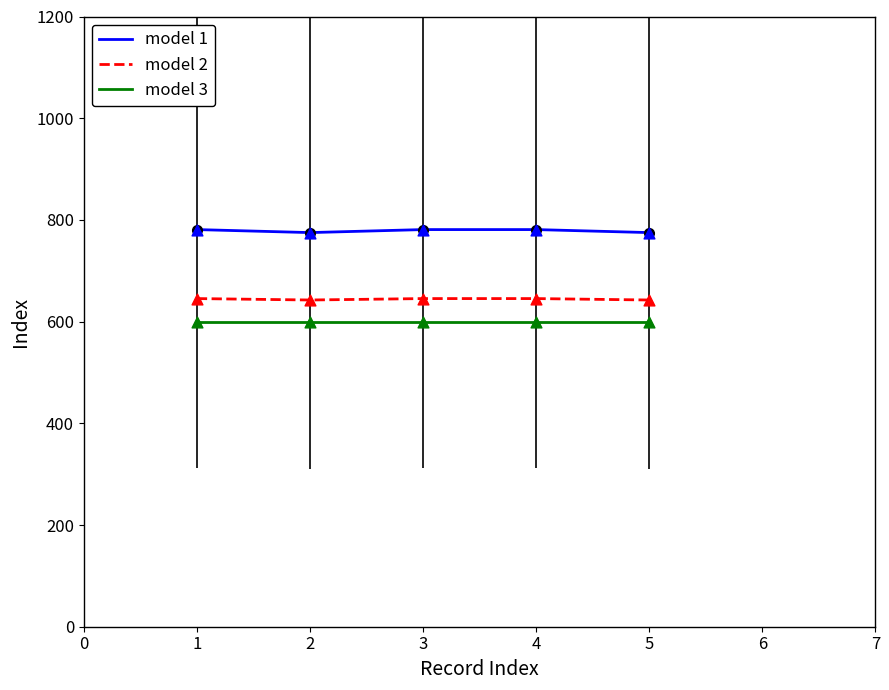

Is the value of model 3 at 5 greater than the value of model 2 at 1?

No